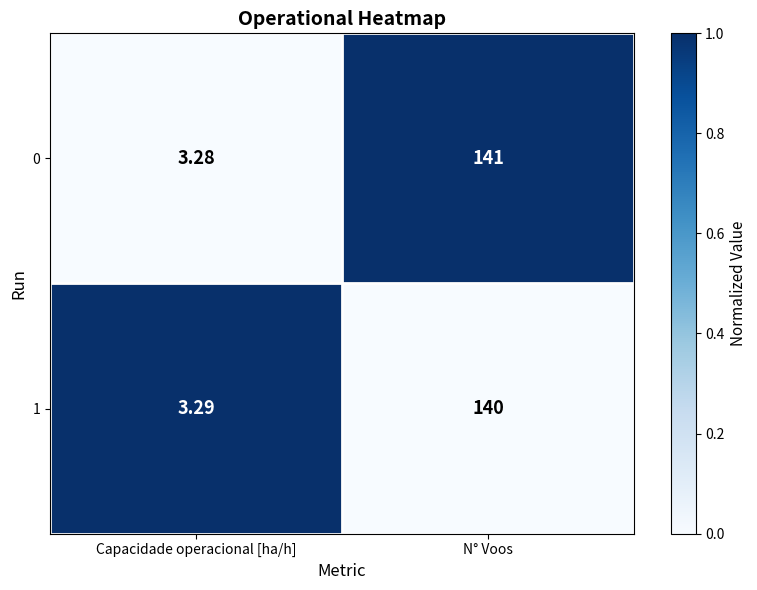

Rank the categories by 1 value from lowest to highest.

Capacidade operacional [ha/h], N° Voos